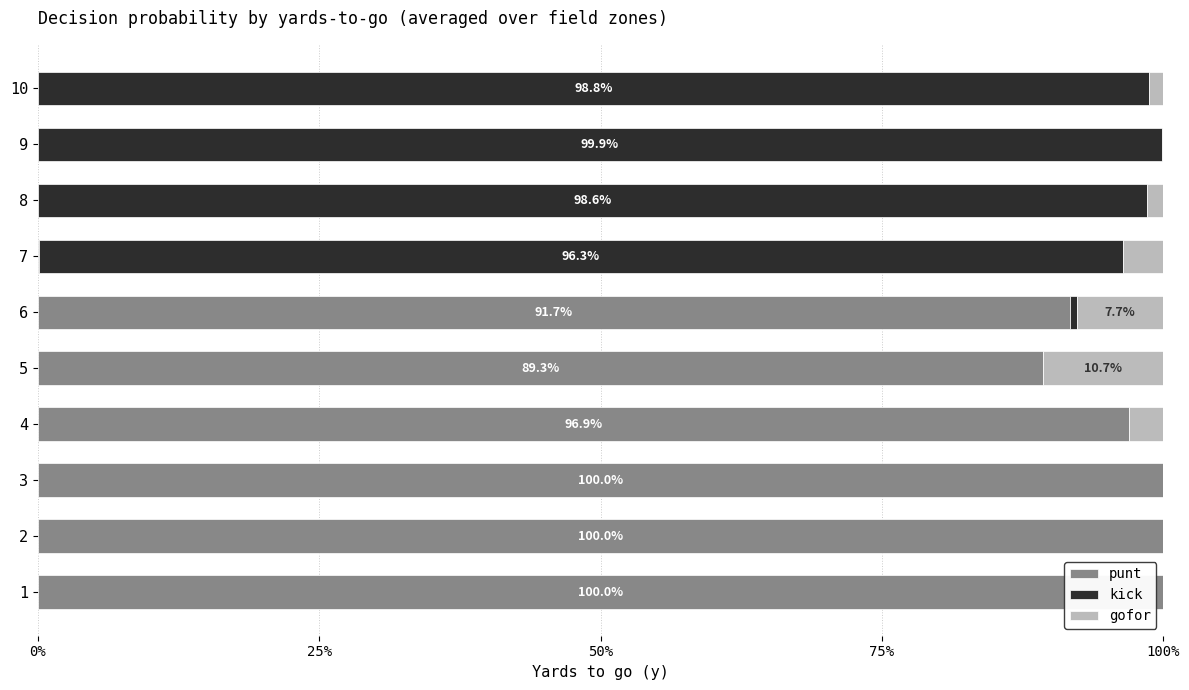

What are all the series names shown in the legend?

punt, kick, gofor